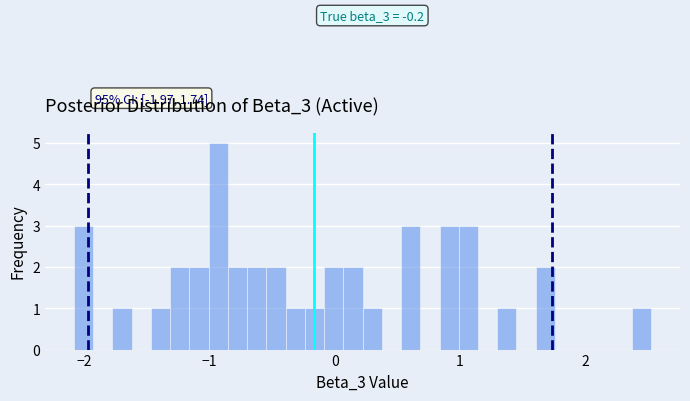

Read against the x-axis, roughly where is the centre of the tallest bar?

-0.9